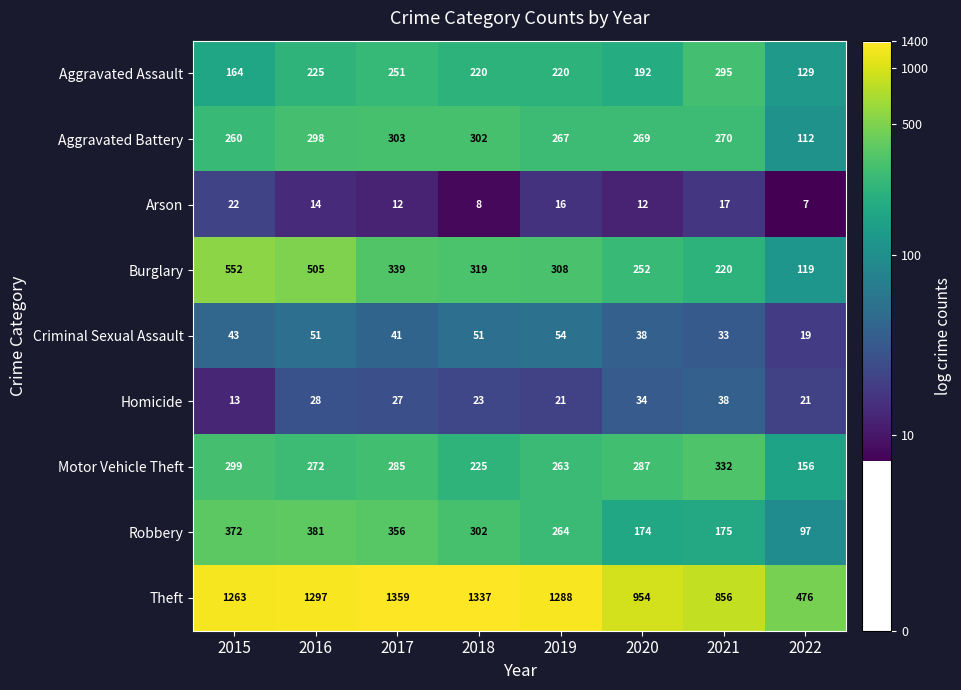

Is it true that Motor Vehicle Theft equals 438 at 2016?

False